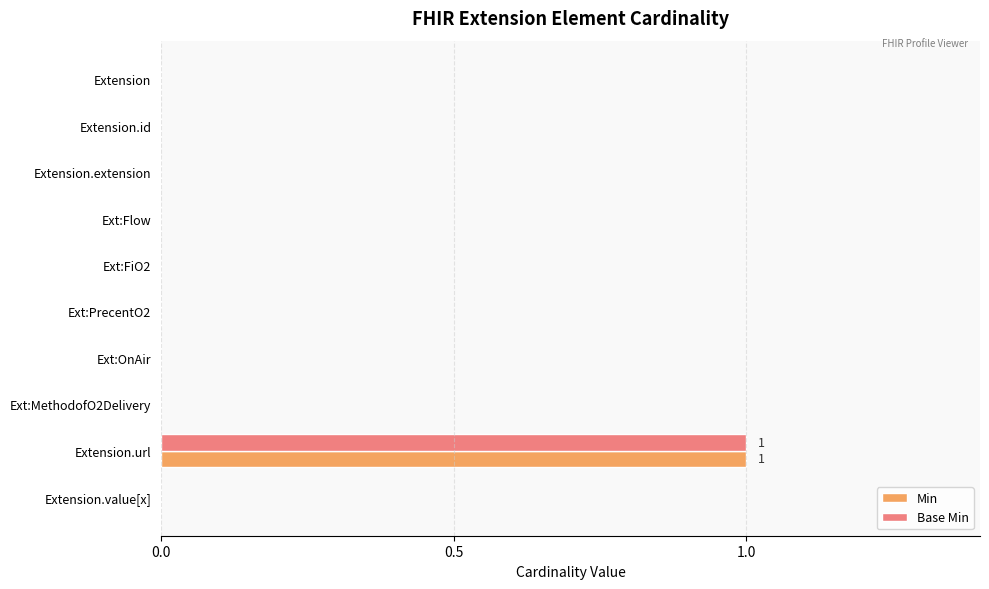

Count the number of data series in this chart.

2